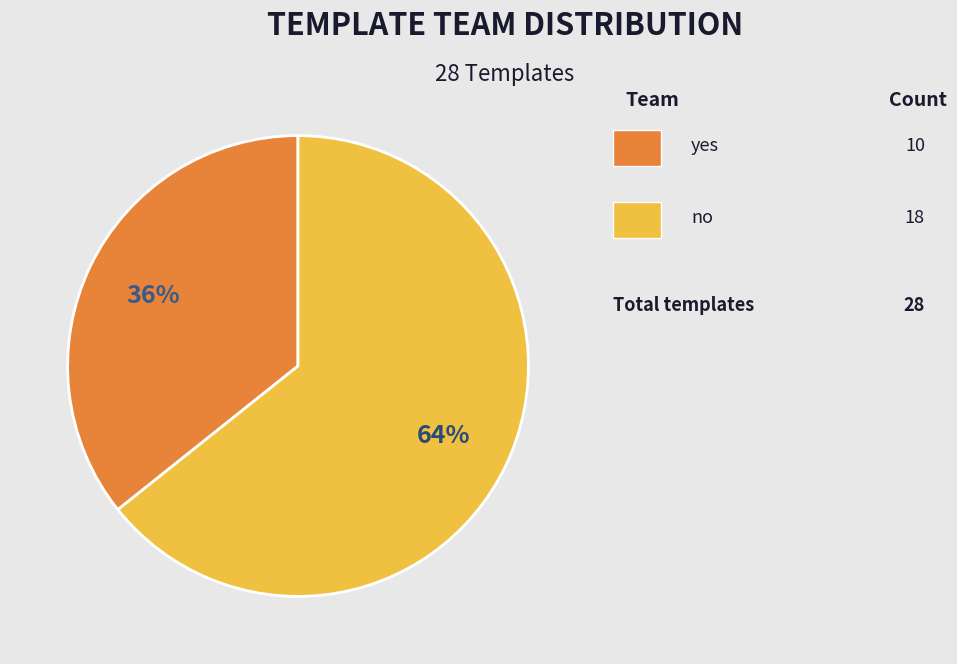

To the nearest percent, what is the average slice percentage?

50%